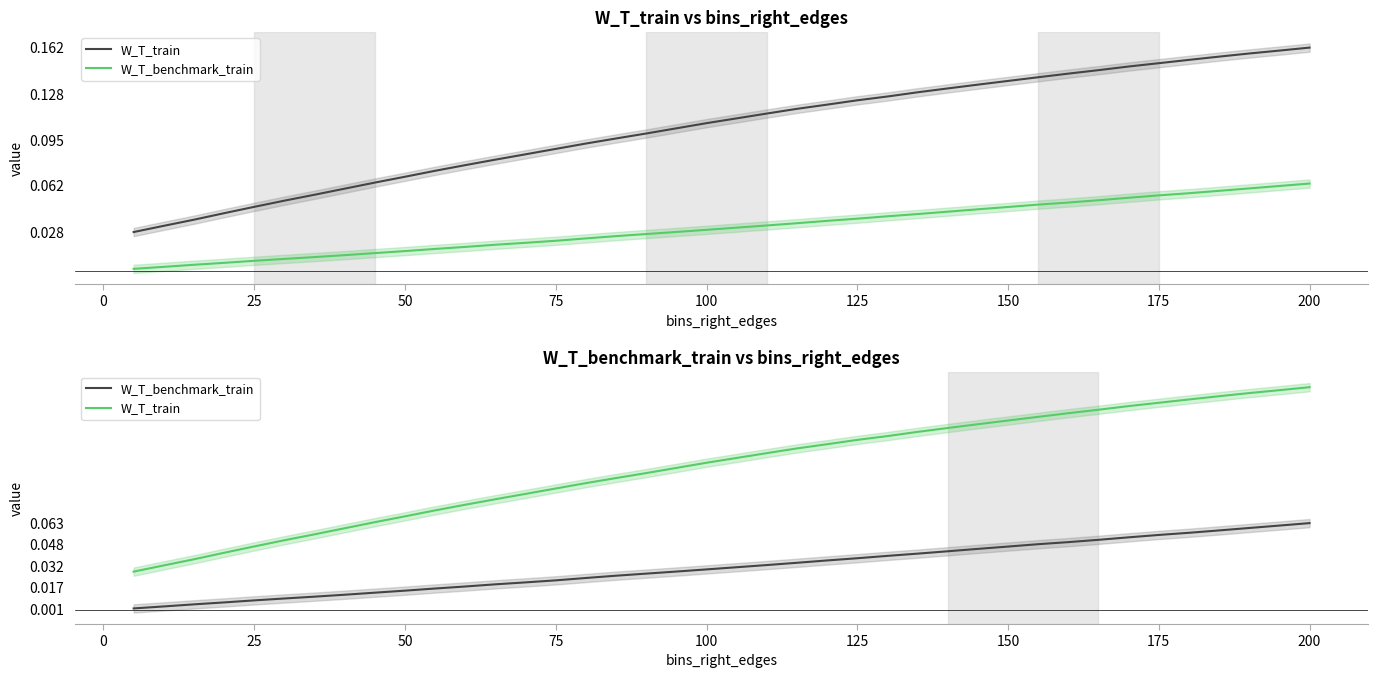

Does the chart display data point markers on the line(s)?

No